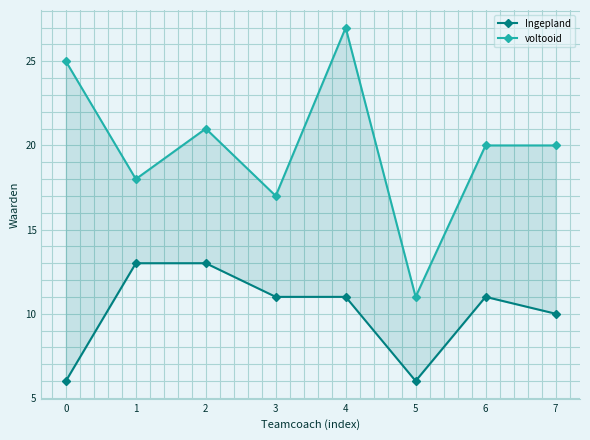

Reading right to left, what are all the values shown in this chart?

Ingepland: 7=10	6=11	5=6	4=11	3=11	2=13	1=13	0=6
voltooid: 7=20	6=20	5=11	4=27	3=17	2=21	1=18	0=25